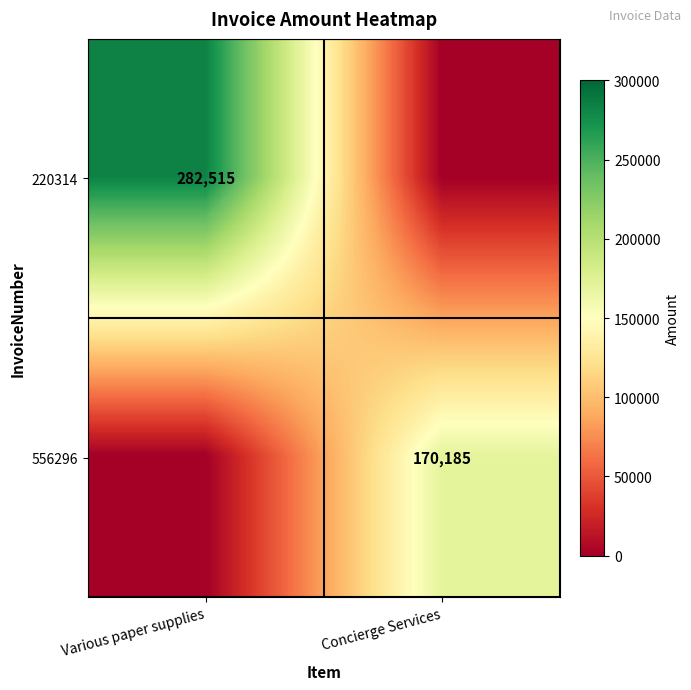

The value of 220314 at Various paper supplies is 141118. True or false?

False